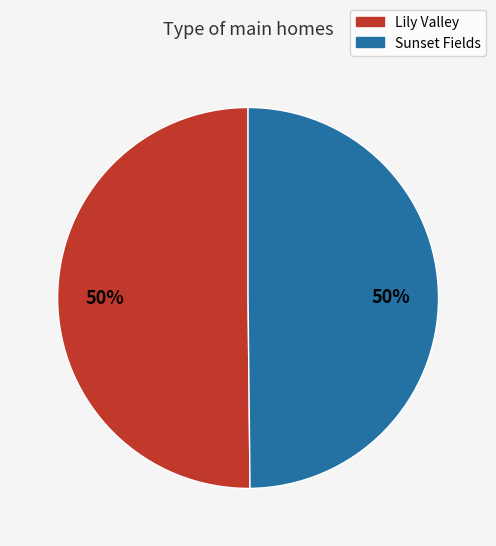

Is the sum of Sunset Fields and Lily Valley greater than half?

Yes